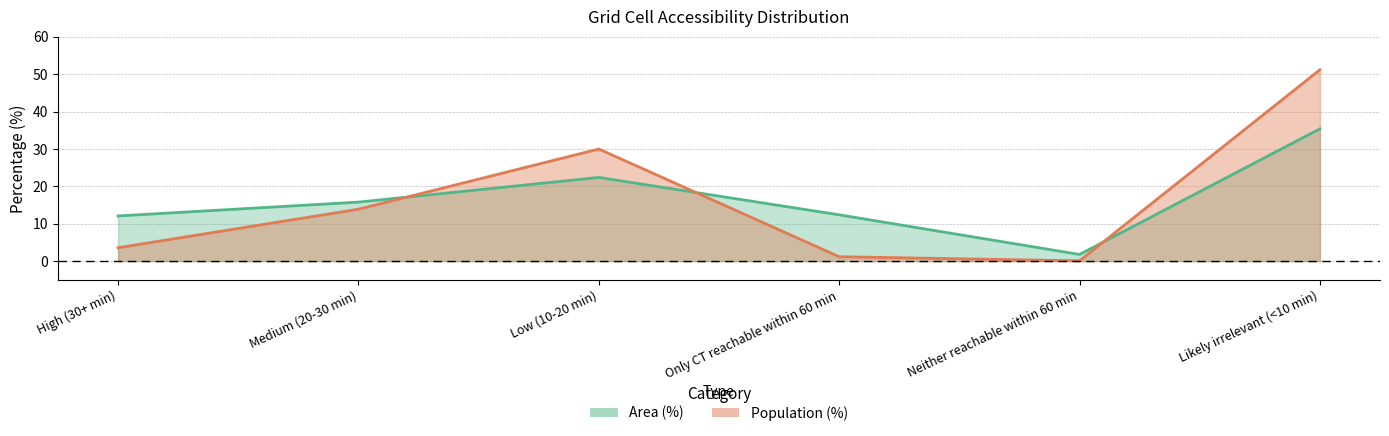

What is the difference between the highest and lowest values at Likely irrelevant (<10 min)?

15.8